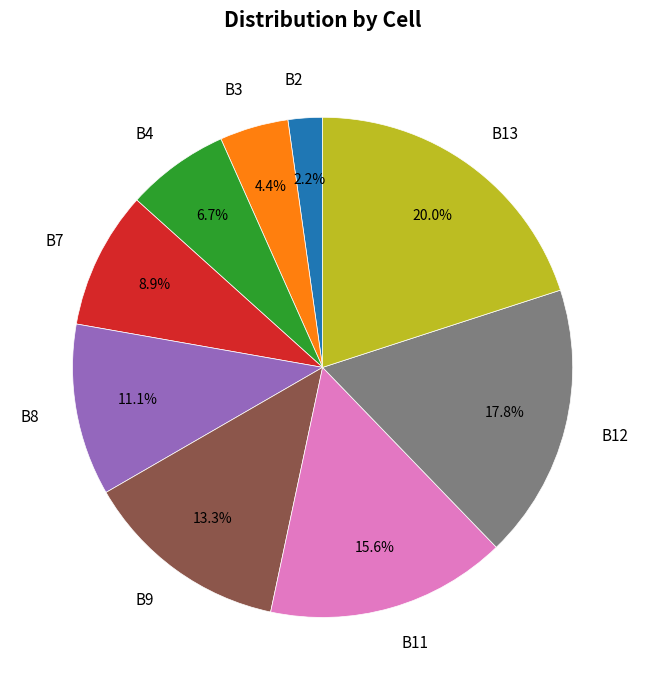

Does B11 represent more than half of the total?

No